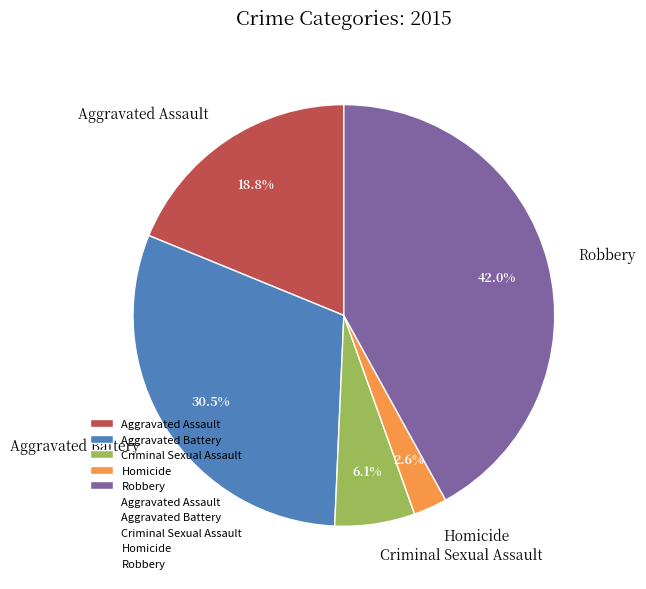

Combined, what portion of the pie is Aggravated Assault and Homicide?

21.4%